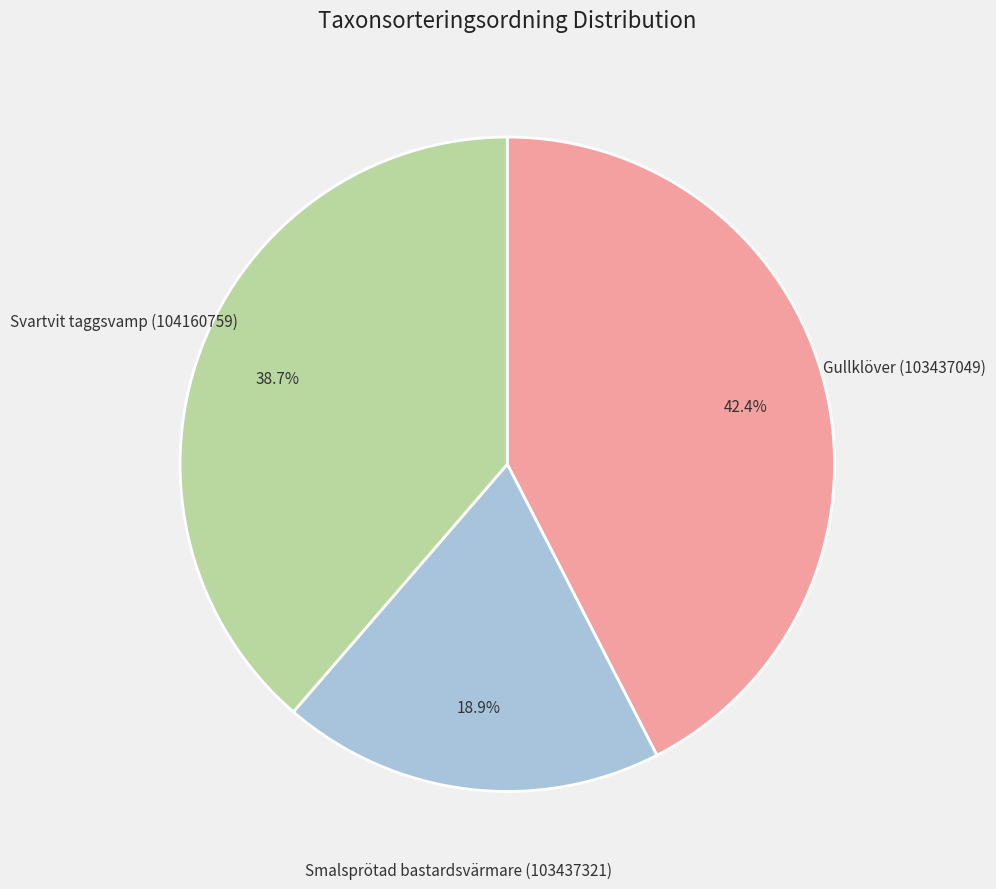

Does any single category account for the majority?

No